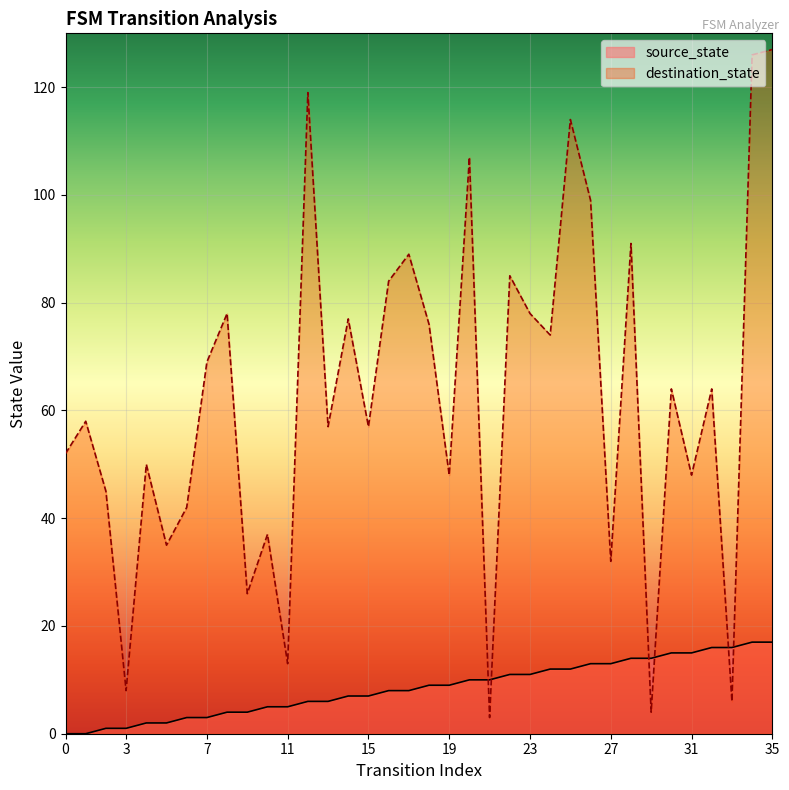

What is the difference between the highest and lowest values at 17?

81